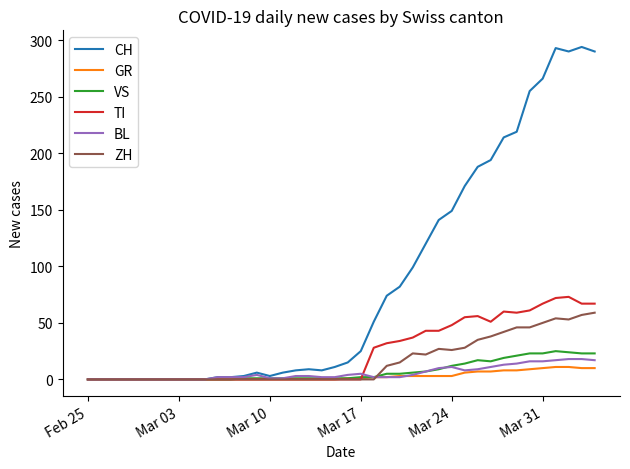

Which series has the largest total across all categories?

CH